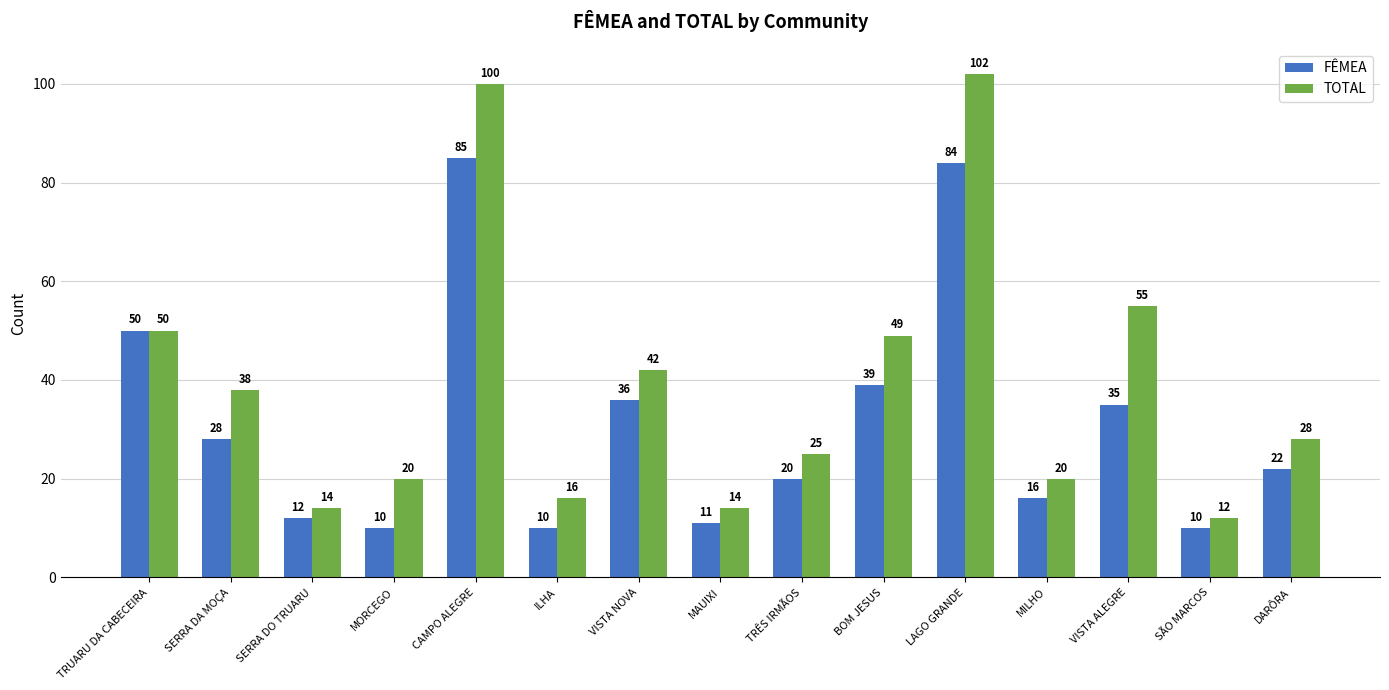

True or false: FÊMEA has a value of 35 at VISTA ALEGRE.

True